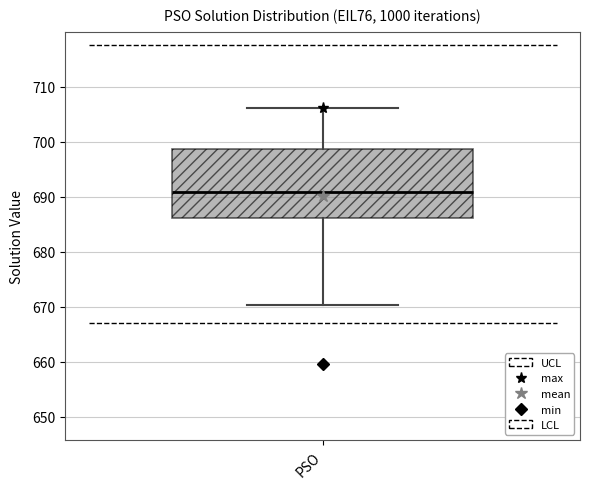

Transcribe this box plot: give where the median line is, the range the box spans, and where the two whiskers end, as read against the y-axis. The values are not printed on the chart, so give them approximately, as read against the axis.

median 691, box 686 to 699, whiskers 670 to 706